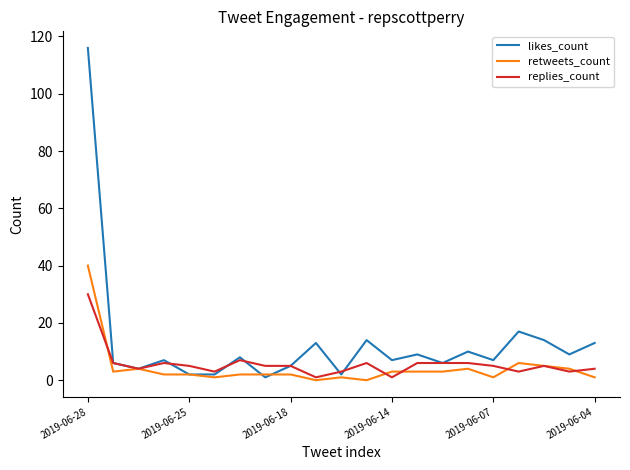

Which series has the largest range (max minus min)?

likes_count